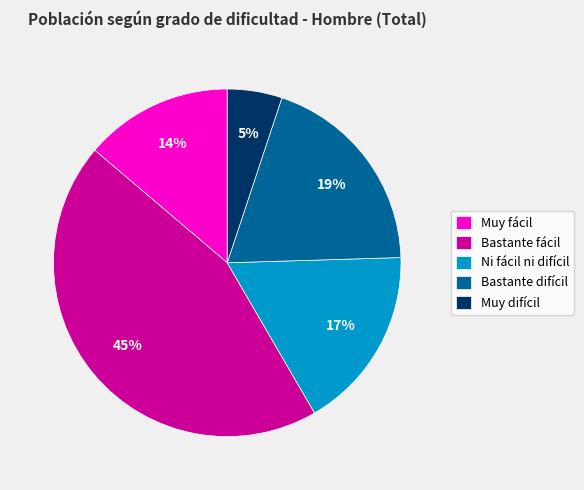

What is the smallest slice in the pie chart?

Muy difícil